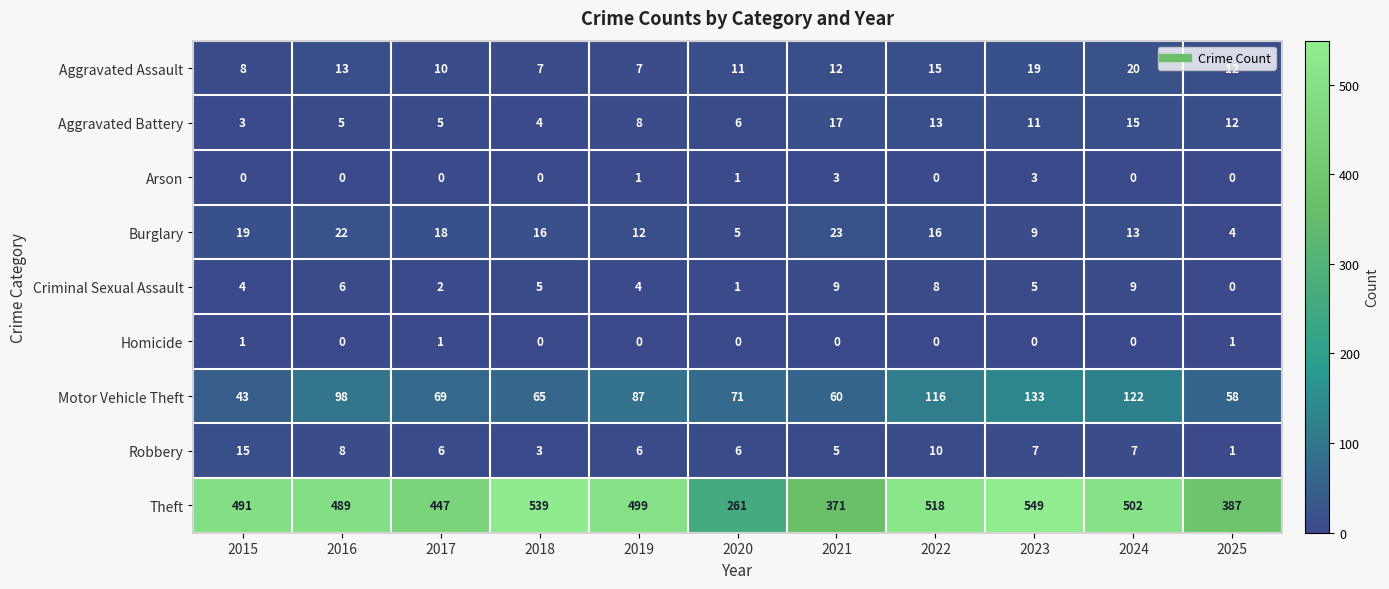

List the series in order of their peak value, highest first.

Theft, Motor Vehicle Theft, Burglary, Aggravated Assault, Aggravated Battery, Robbery, Criminal Sexual Assault, Arson, Homicide